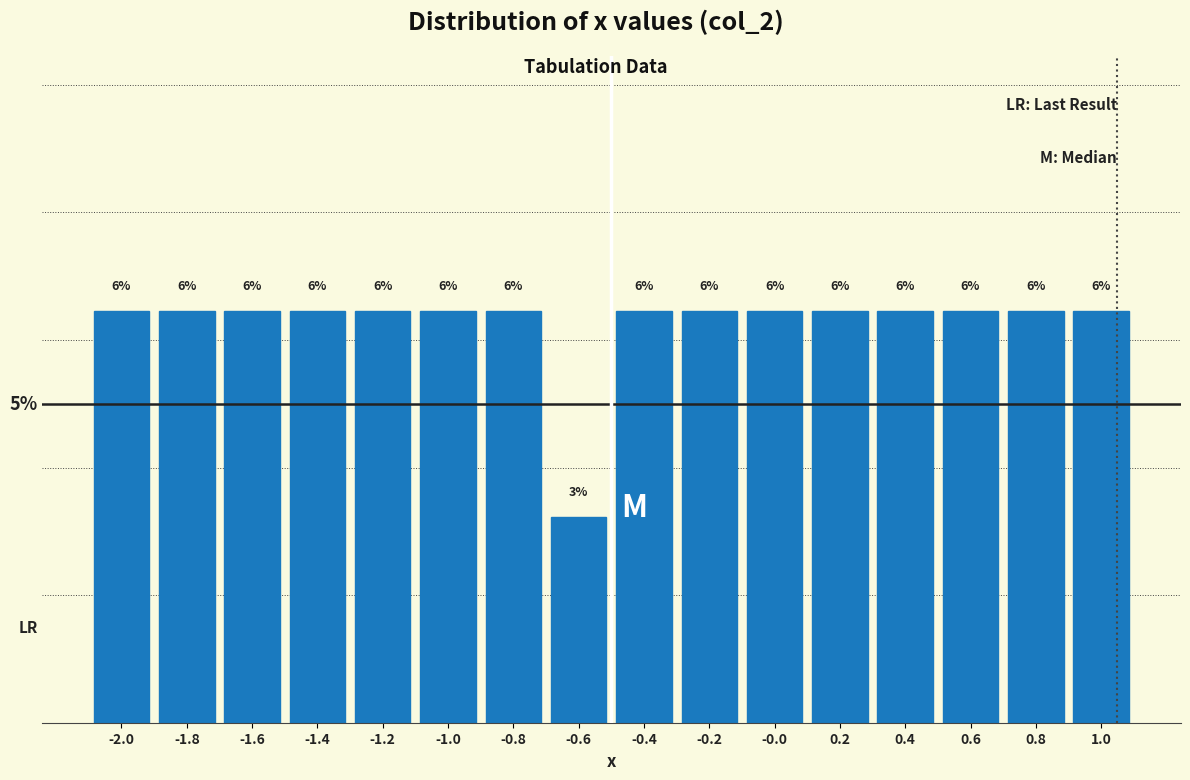

Does the chart contain any negative values?

No